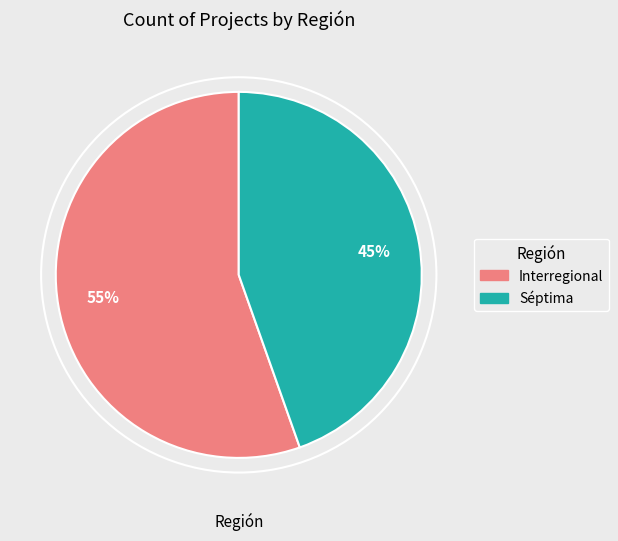

Is the sum of Interregional and Séptima greater than half?

Yes